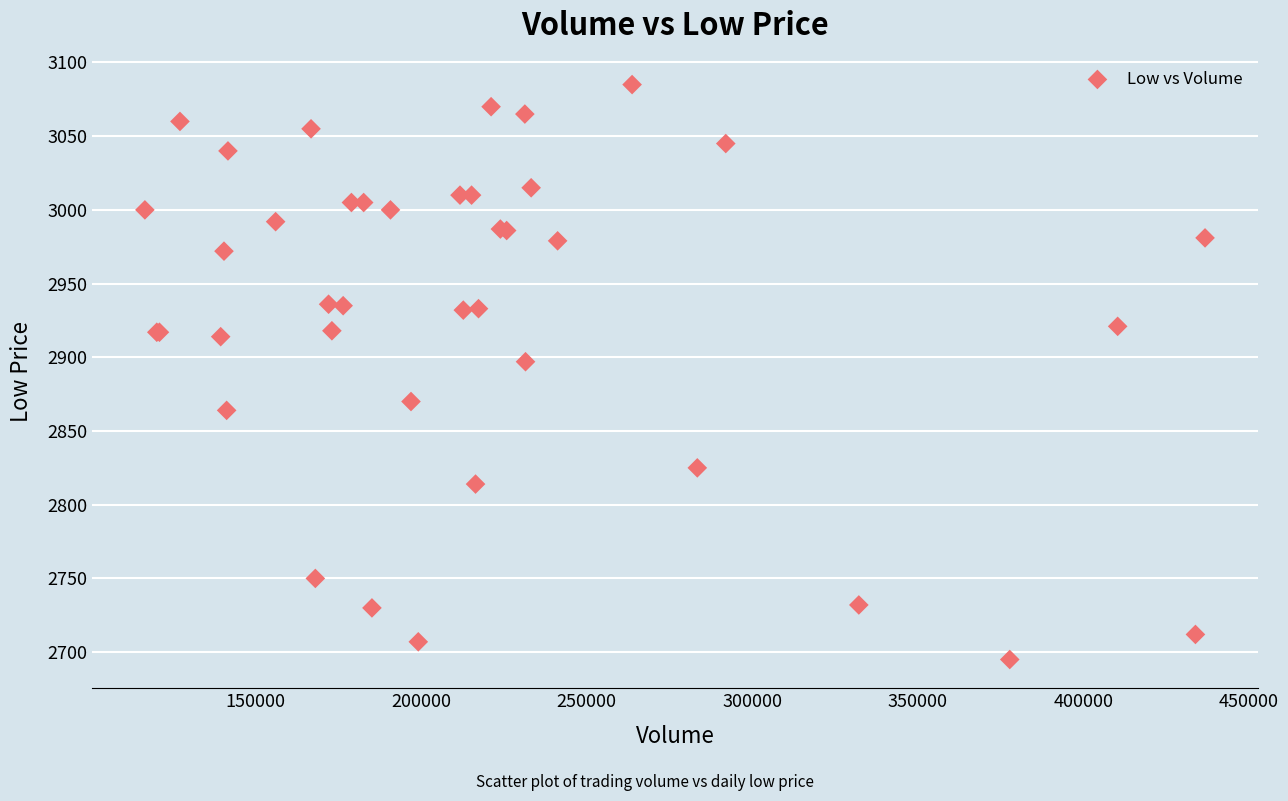

What Y value in the scatter plot is closest to 2890?

2897